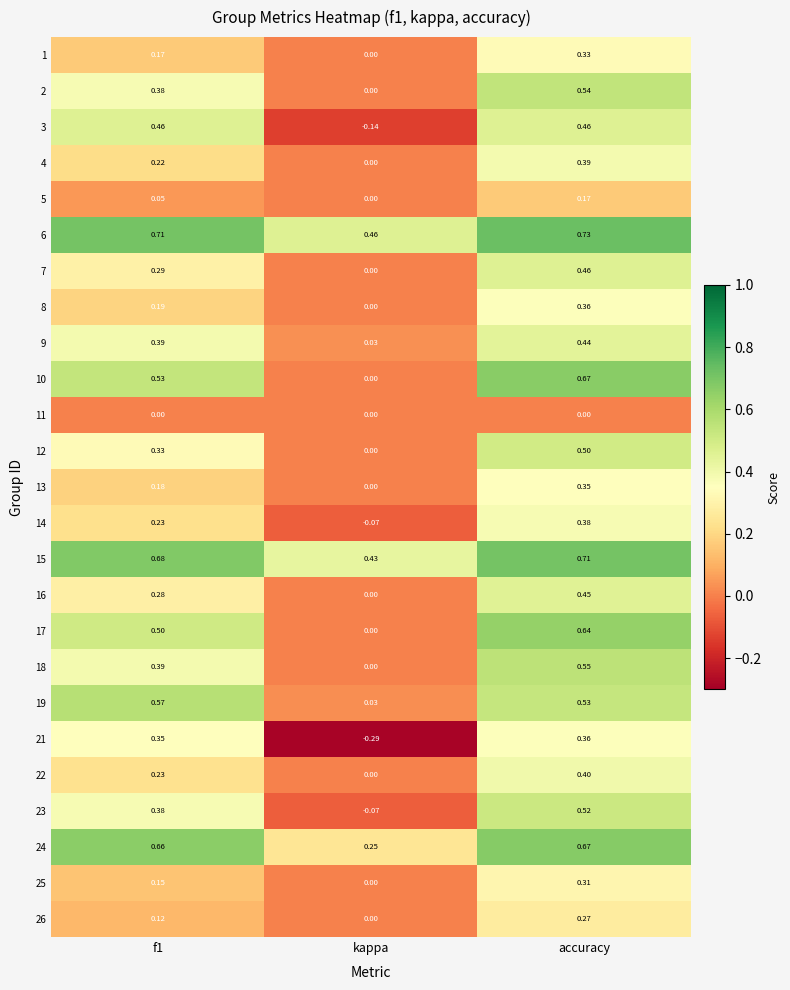

At which category is the sum across all series the highest?

accuracy